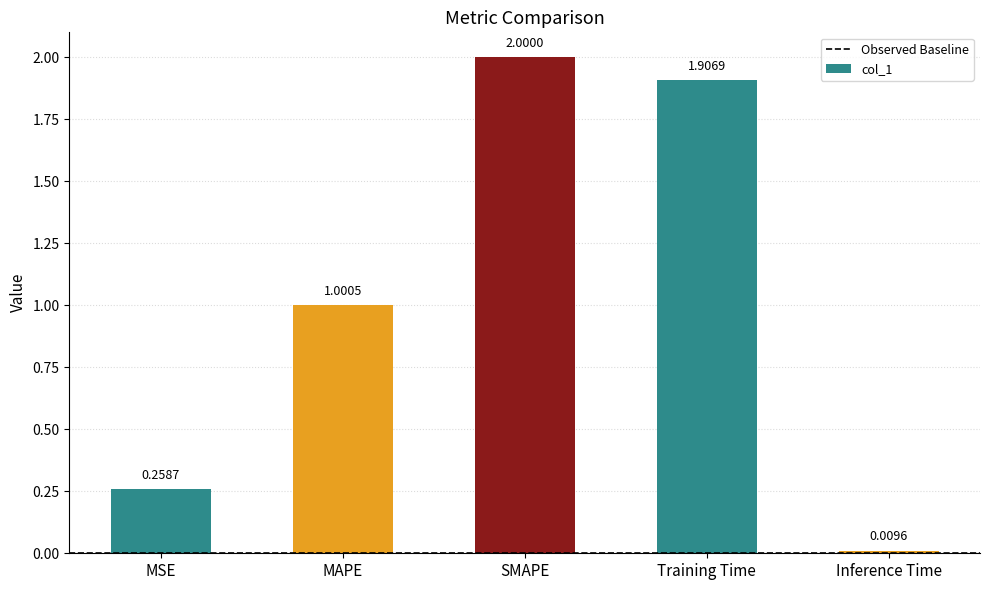

What is the difference between the maximum and second lowest values?

1.7